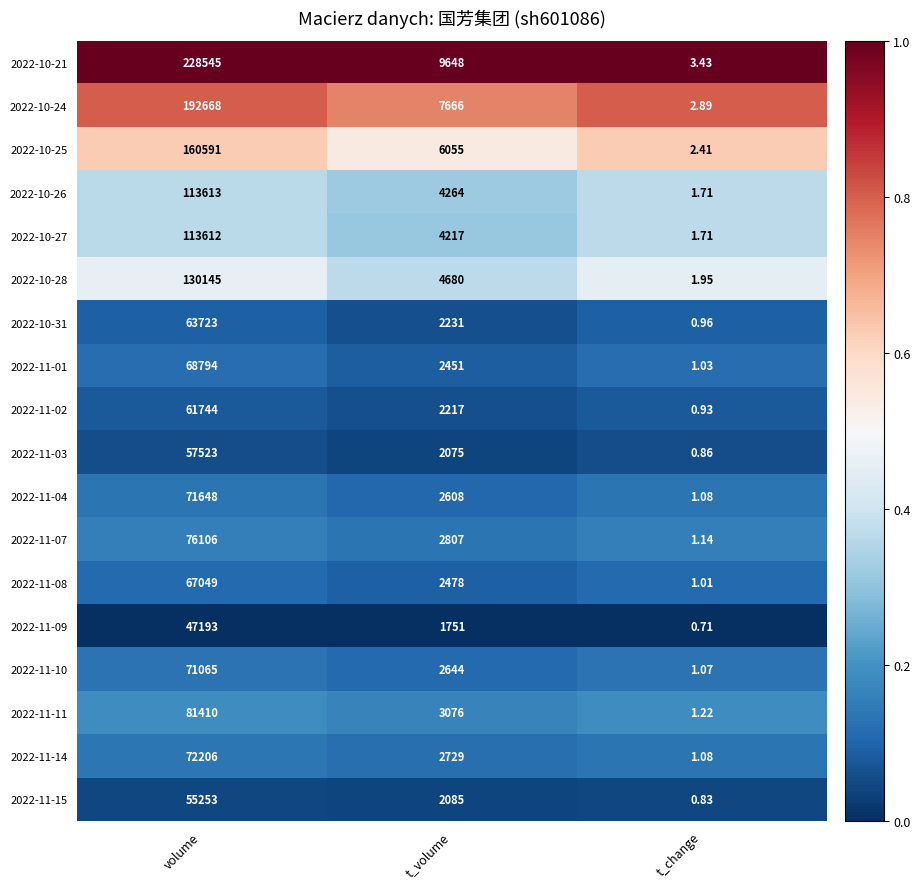

What is the maximum value shown in the chart?

228545.0